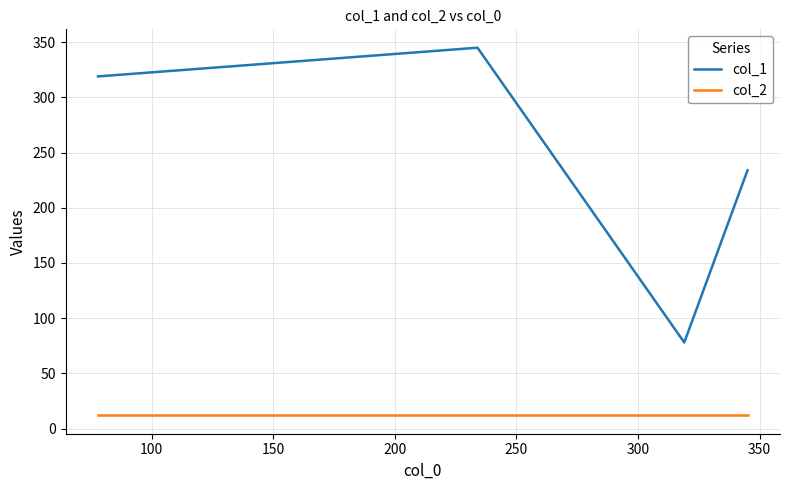

What is the highest value of the col_2 series?

12